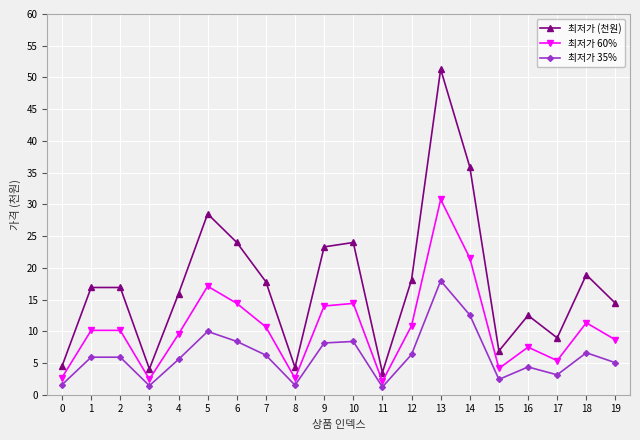

What is the difference between the maximum and minimum values in the 최저가 (천원) series?

47.8